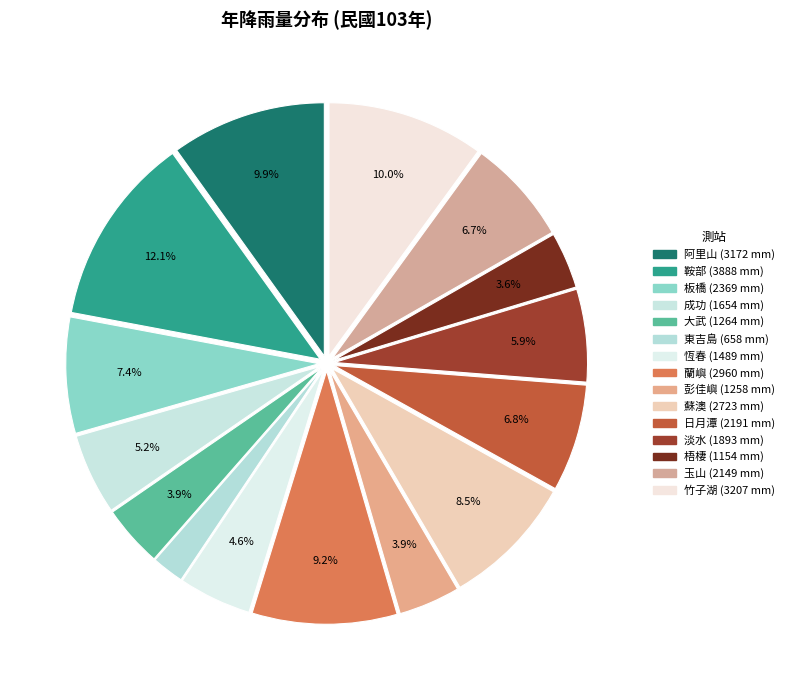

Rank the categories by value from lowest to highest.

東吉島, 梧棲, 彭佳嶼, 大武, 恆春, 成功, 淡水, 玉山, 日月潭, 板橋, 蘇澳, 蘭嶼, 阿里山, 竹子湖, 鞍部